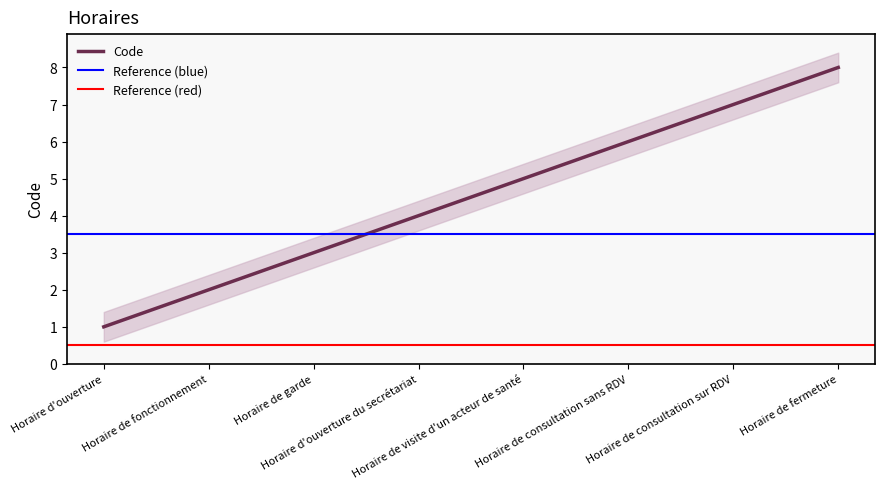

Reading left to right, transcribe all the data shown in this chart.

Horaire d'ouverture=1	Horaire de fonctionnement=2	Horaire de garde=3	Horaire d'ouverture du secrétariat=4	Horaire de visite d'un acteur de santé=5	Horaire de consultation sans RDV=6	Horaire de consultation sur RDV=7	Horaire de fermeture=8